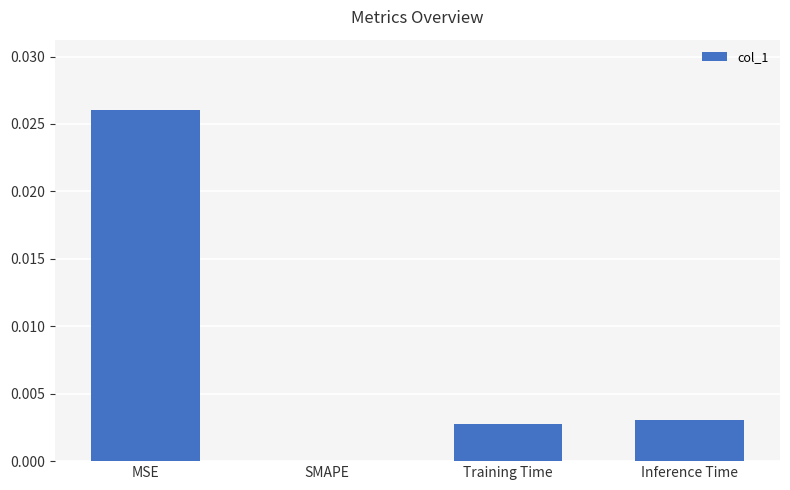

True or false: the data shows 0.0 at SMAPE.

True